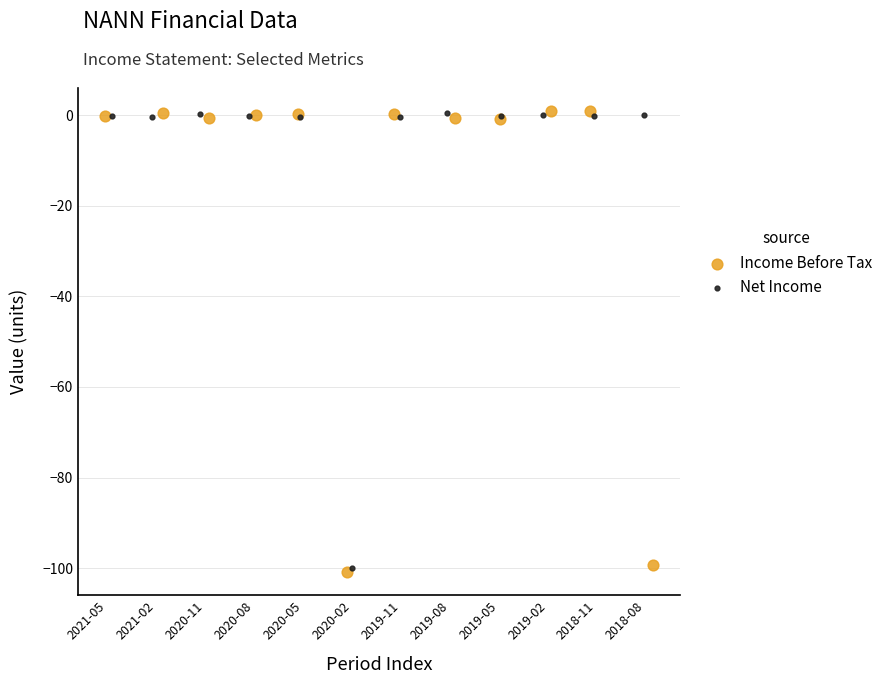

What are all the series names shown in the legend?

Income Before Tax, Net Income